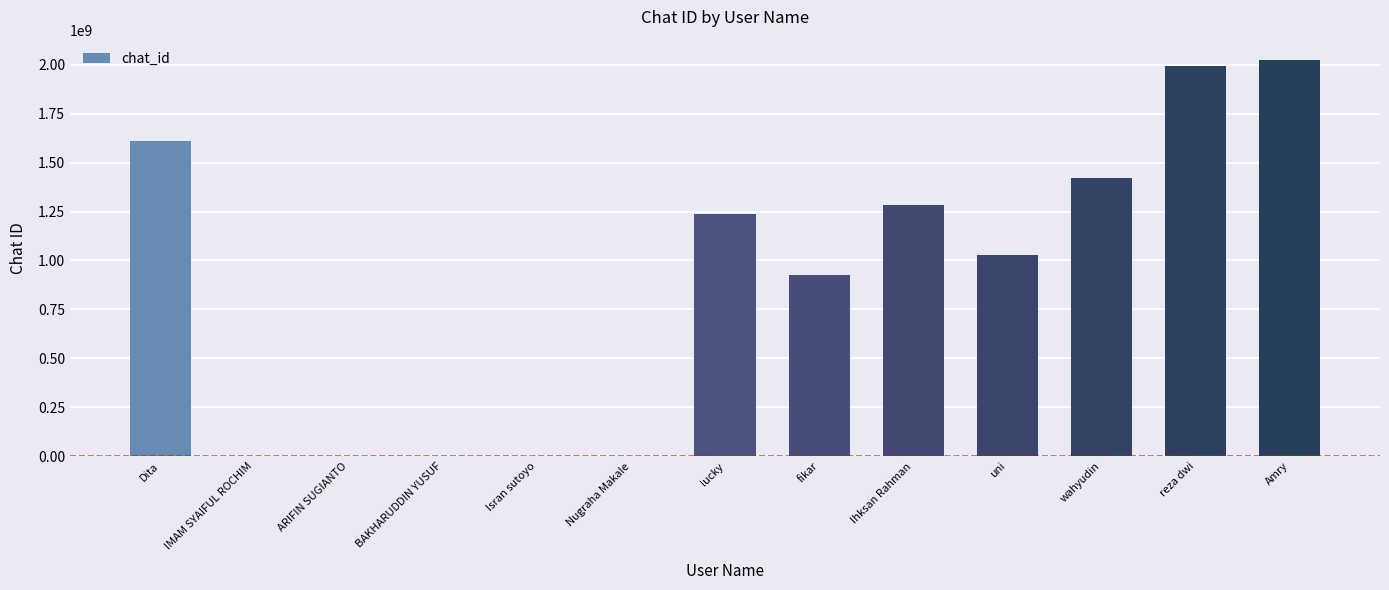

Between ARIFIN SUGIANTO and Amry, which is larger?

Amry